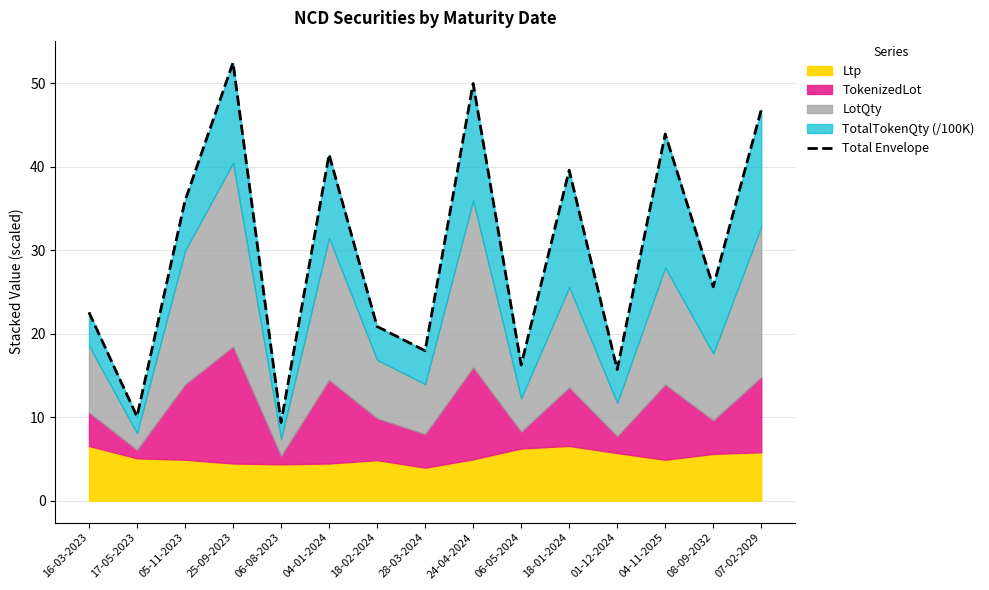

Where is the data nearest to the value 30?

08-09-2032